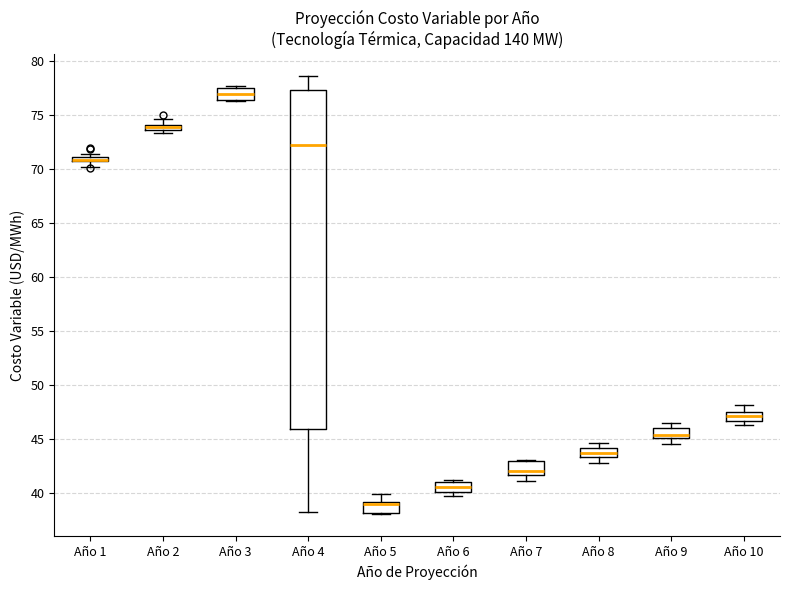

Which box is the tallest, from its lower edge to its upper edge?

Año 4